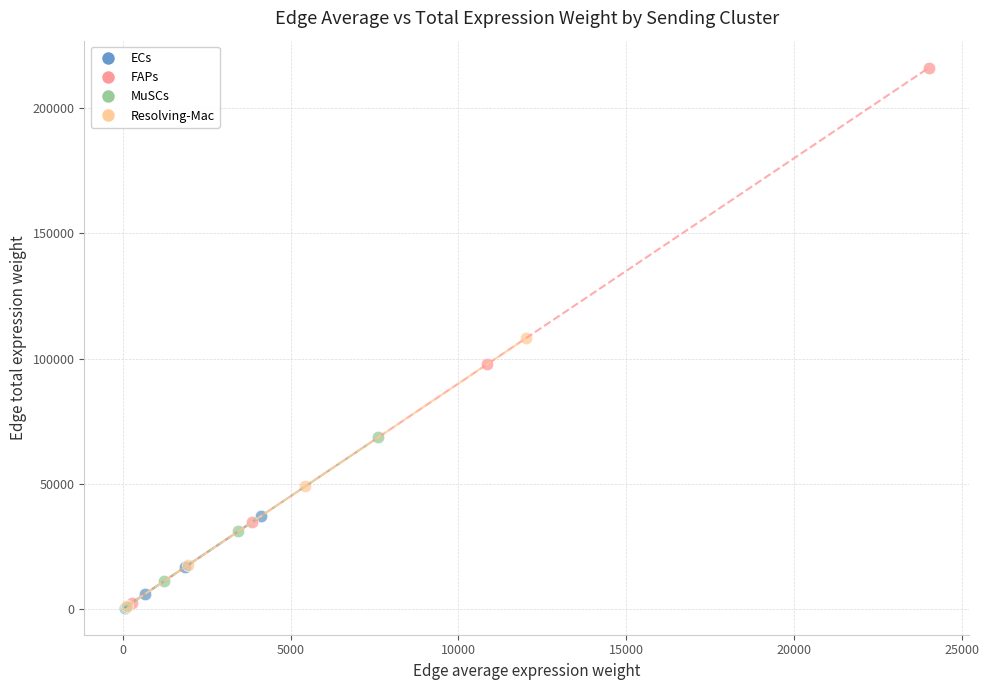

Which series has the widest spread of Y values?

FAPs